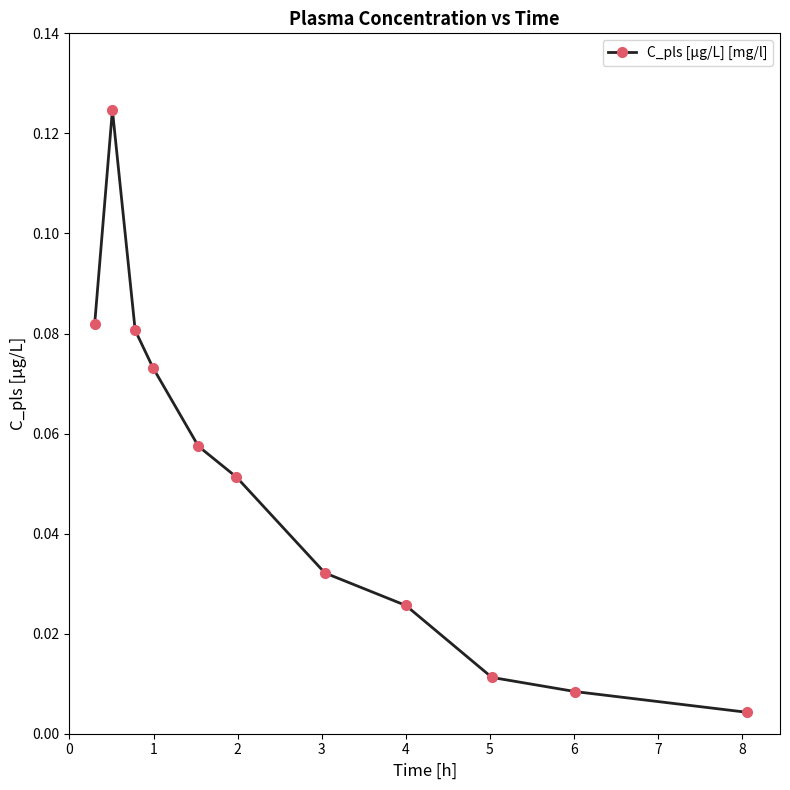

How many distinct data groups are displayed?

1